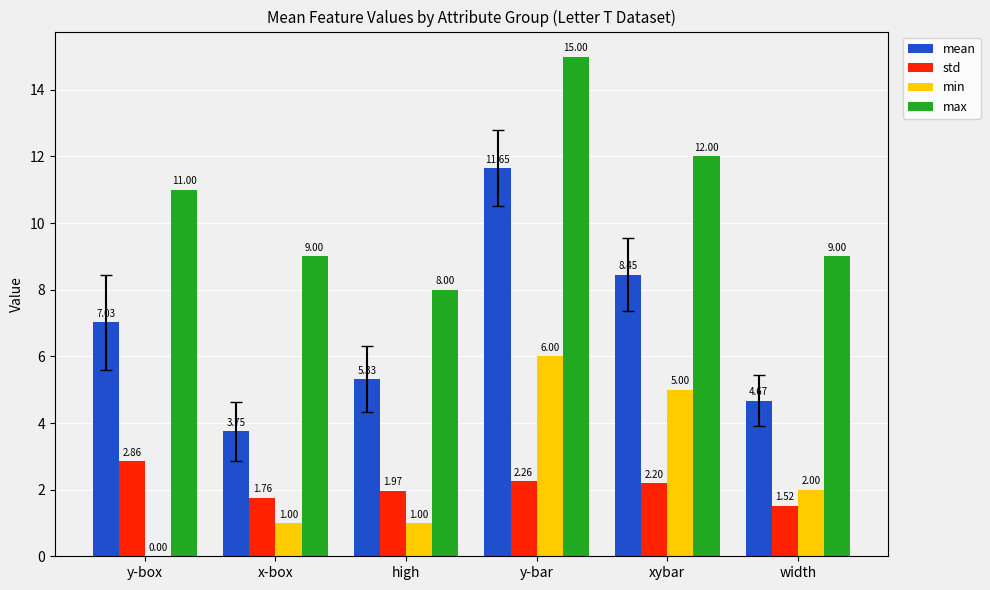

Are the bars horizontal?

No